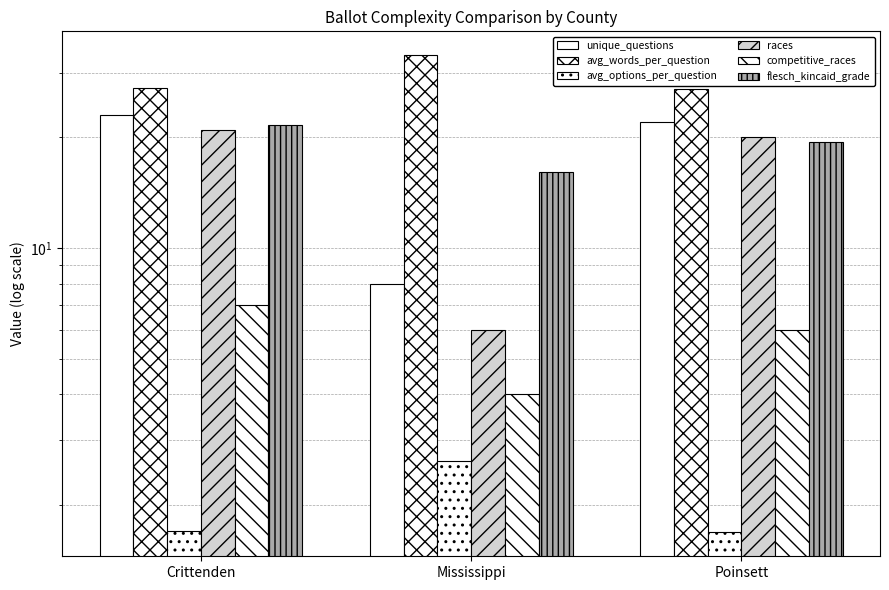

True or false: avg_words_per_question has a value of 33.5 at Mississippi.

True